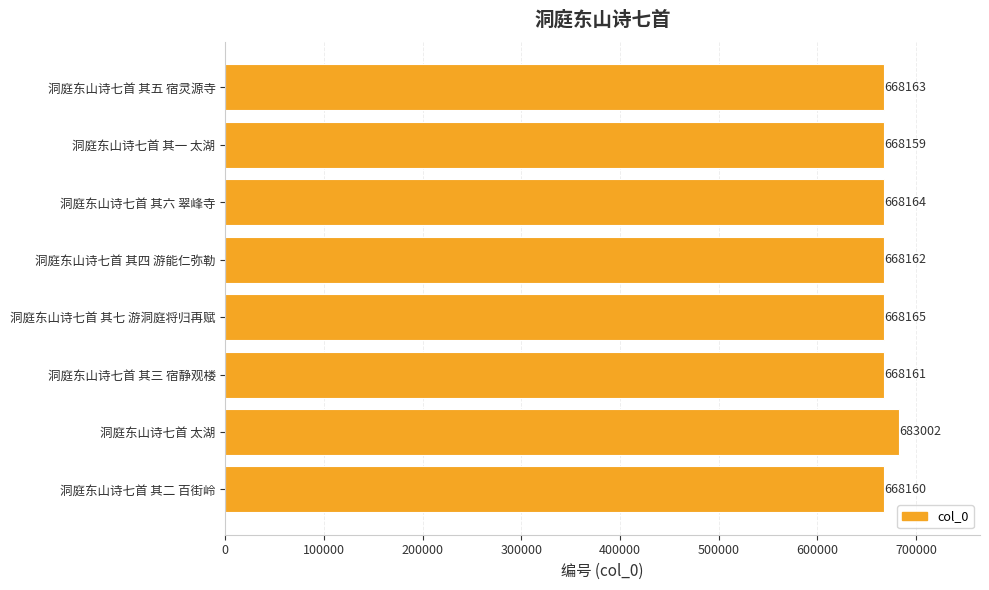

What is the change in value from 洞庭东山诗七首 其四 游能仁弥勒 to 洞庭东山诗七首 其一 太湖?

-3